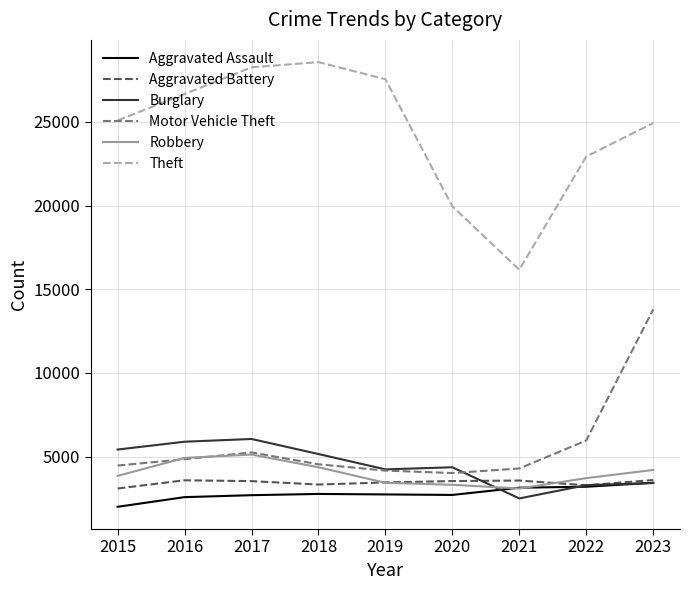

What is the lowest value of the Aggravated Assault series?

1994